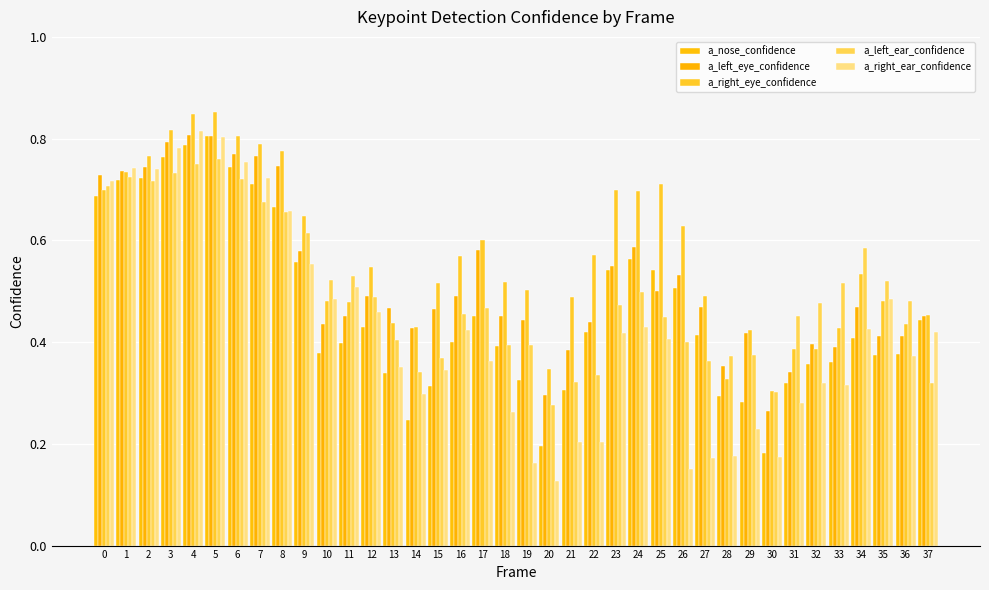

Which label corresponds to the largest value in the chart?

5